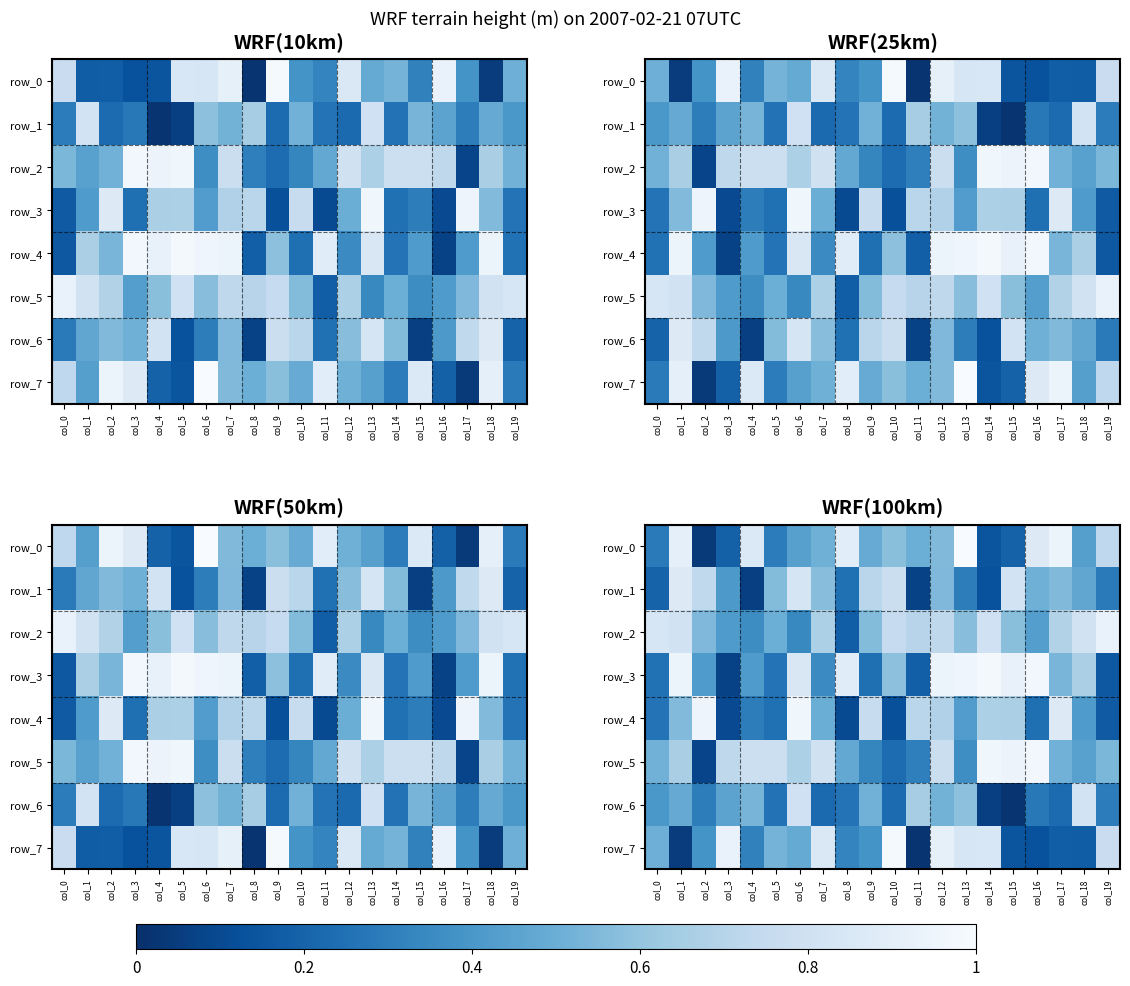

Is it true that row_3 equals 0.2 at col_9?

True